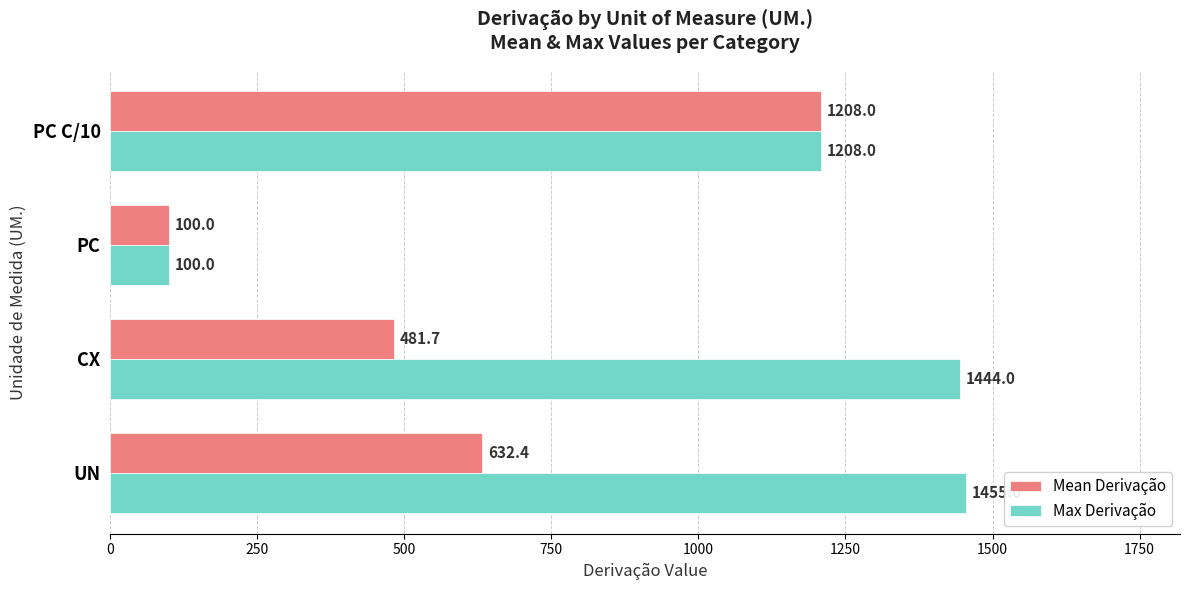

Which series has the largest range (max minus min)?

Max Derivação